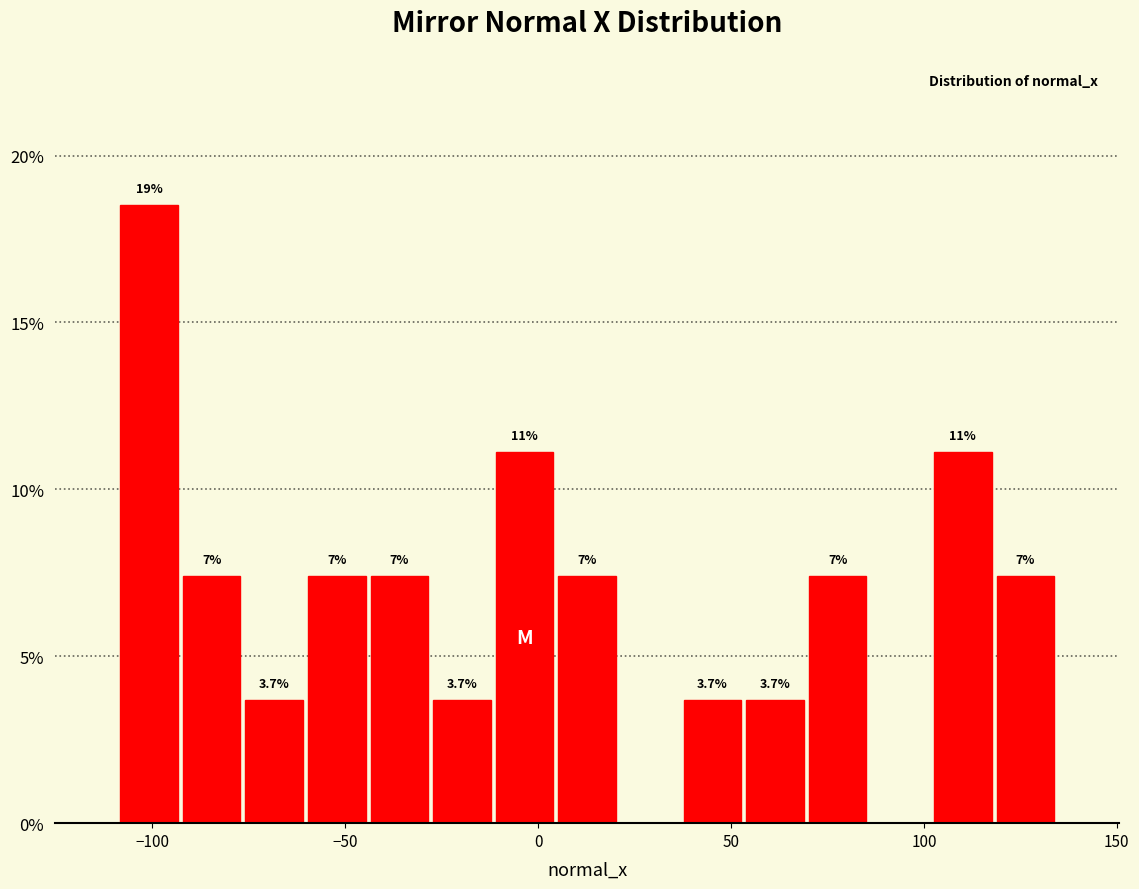

Around what value on the x-axis is the tallest bar? Give the approximate position of its centre, as read against the axis.

-100